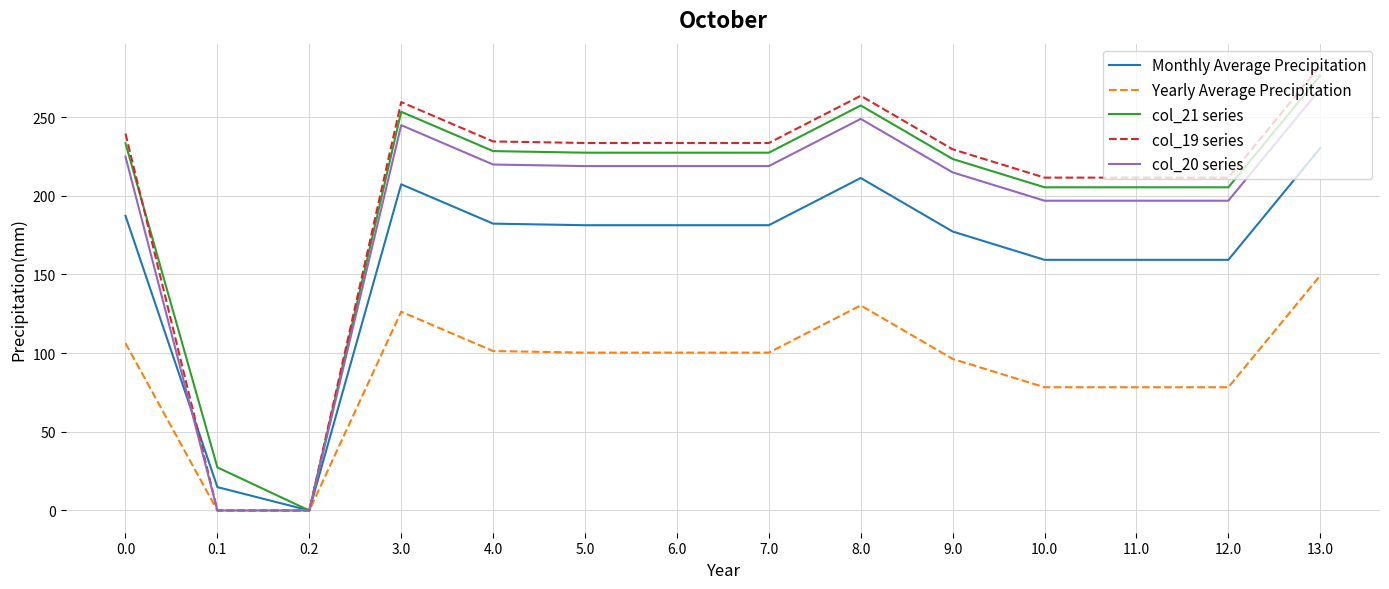

What is the average value of the col_20 series series?

190.6